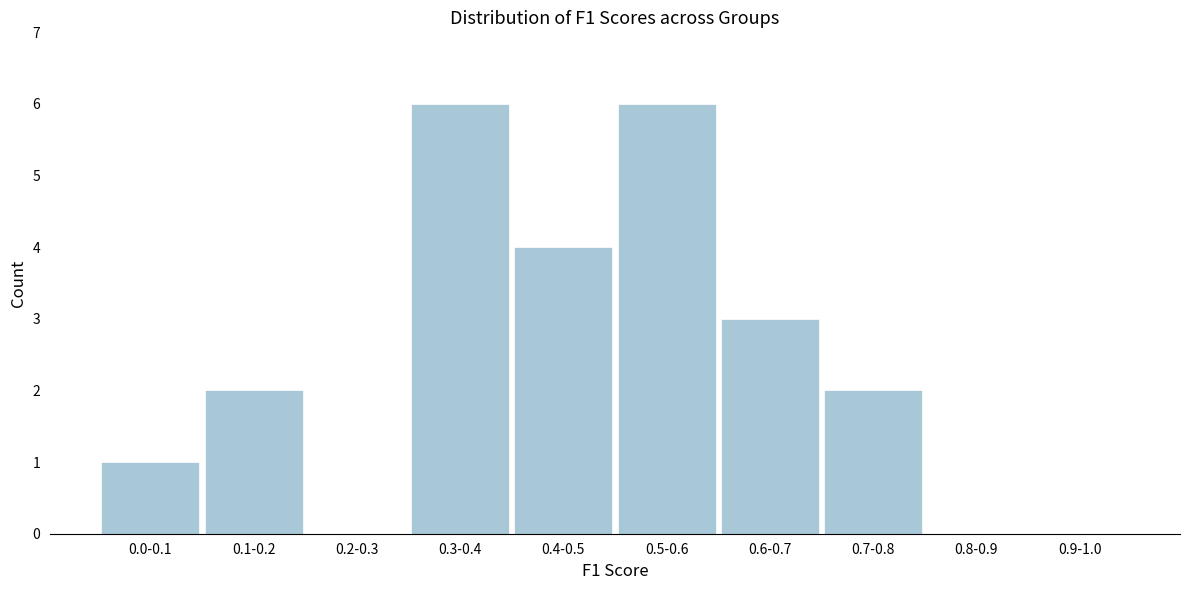

Reading left to right, extract all data points from this chart.

0.0-0.1=1	0.1-0.2=2	0.2-0.3=0	0.3-0.4=6	0.4-0.5=4	0.5-0.6=6	0.6-0.7=3	0.7-0.8=2	0.8-0.9=0	0.9-1.0=0